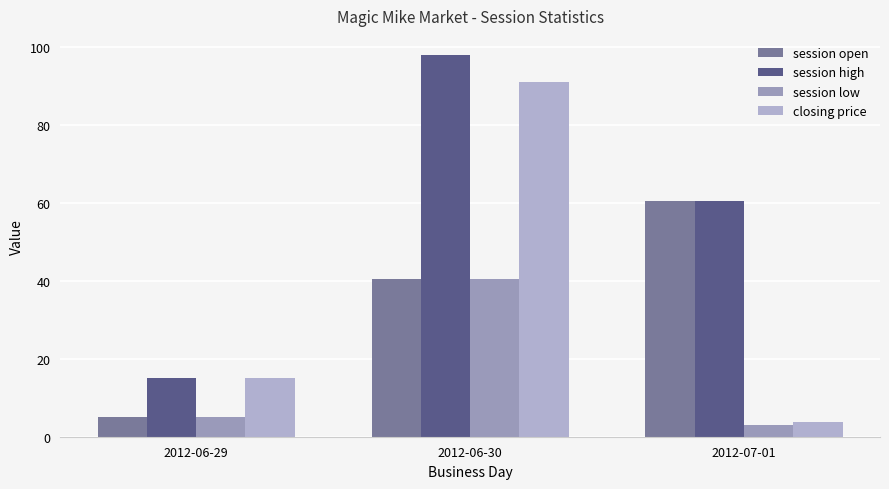

How many bars are there in total?

12